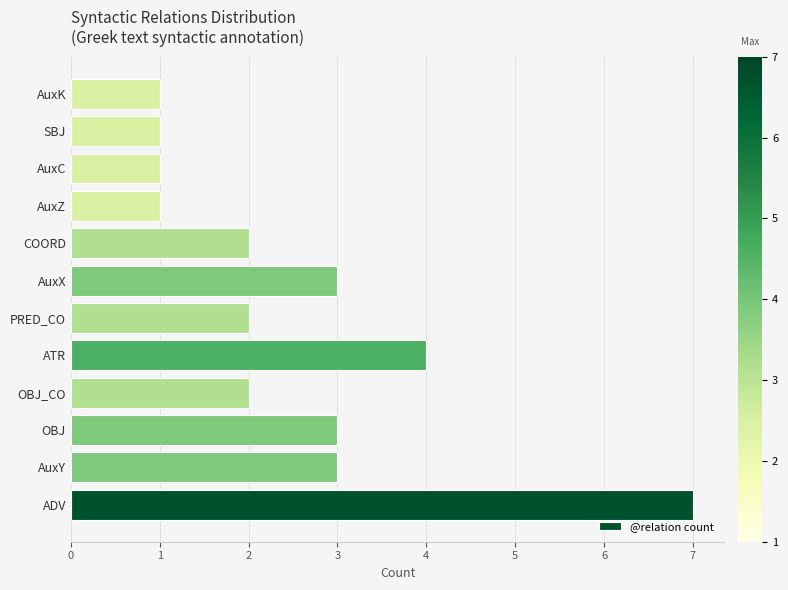

Between OBJ and SBJ, which is larger?

OBJ